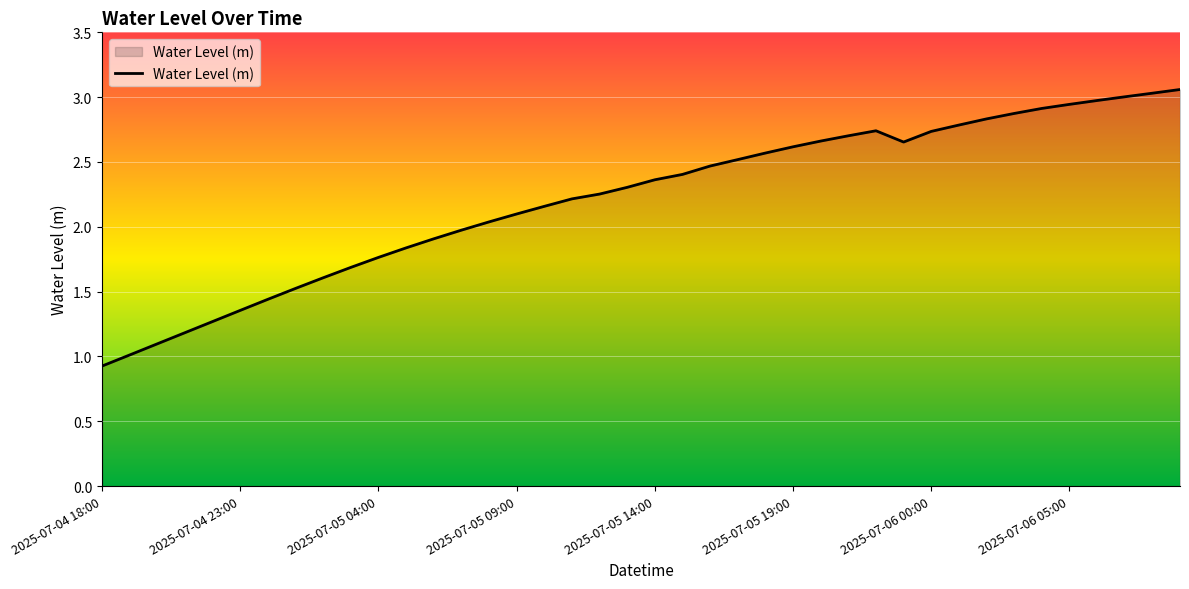

What is the minimum value shown in the chart?

0.9